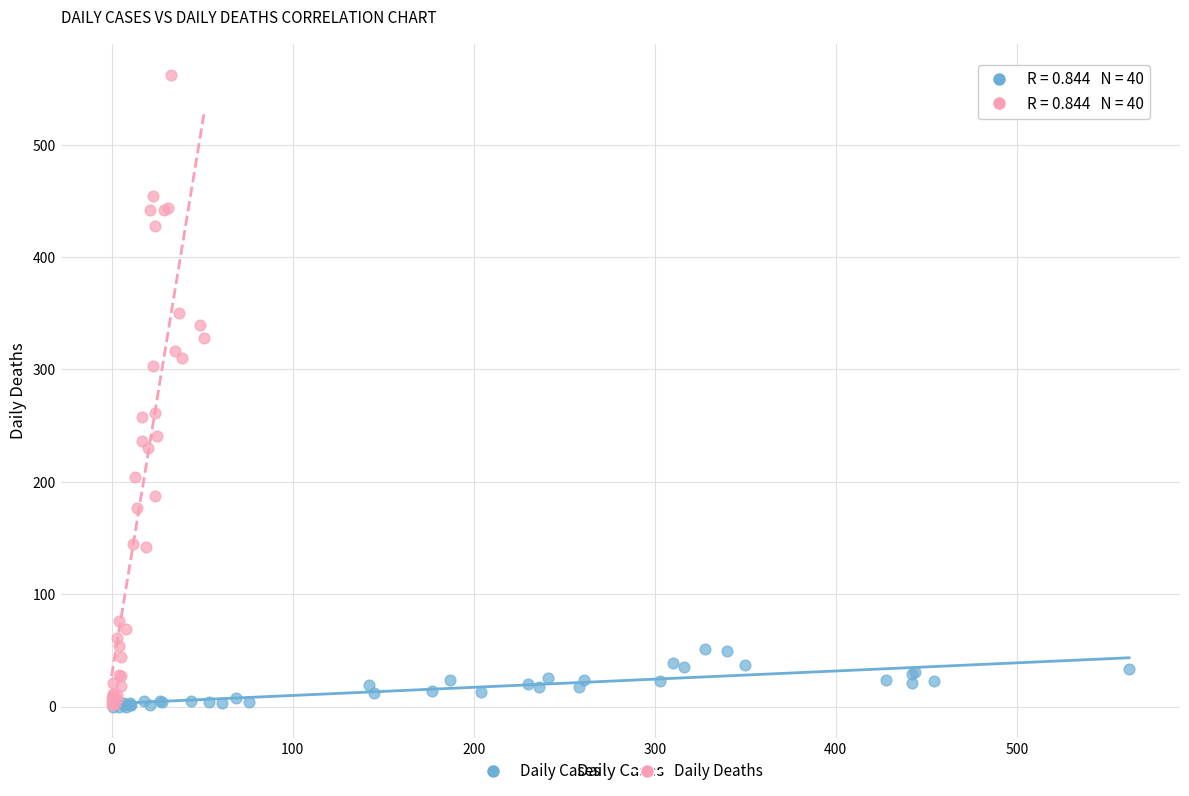

Which series has the widest spread of Y values?

Daily Deaths